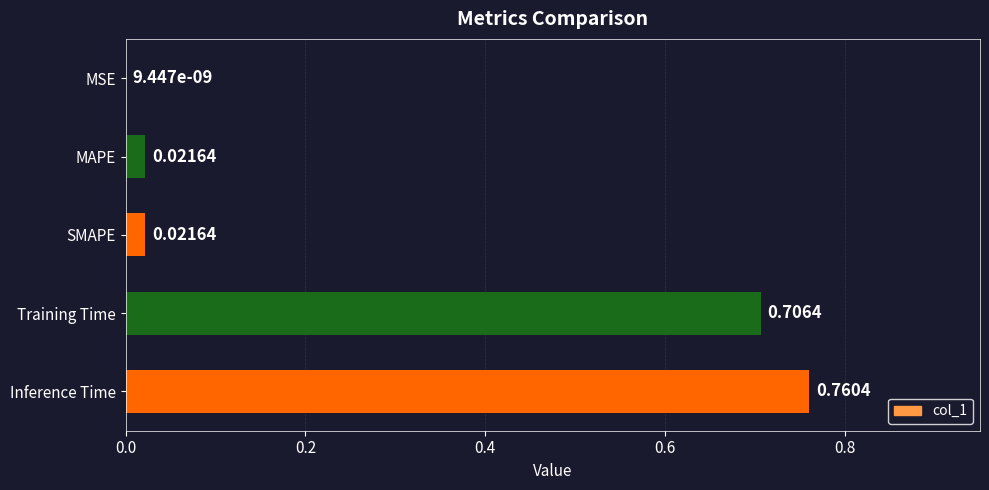

What is the change in value from MAPE to Training Time?

+0.7